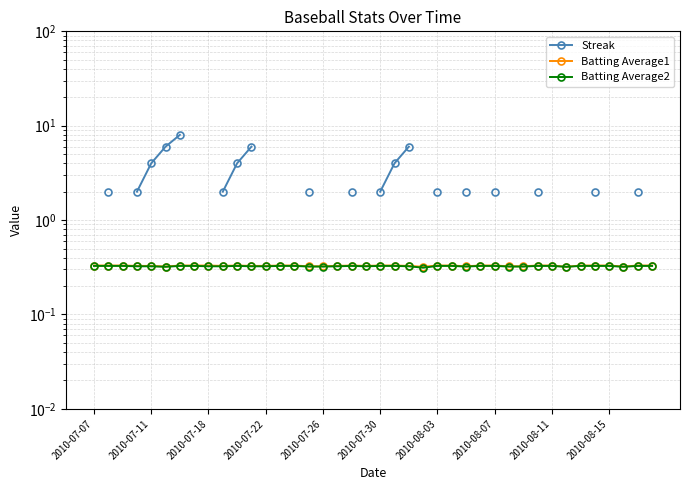

Does the chart have visible grid lines?

Yes